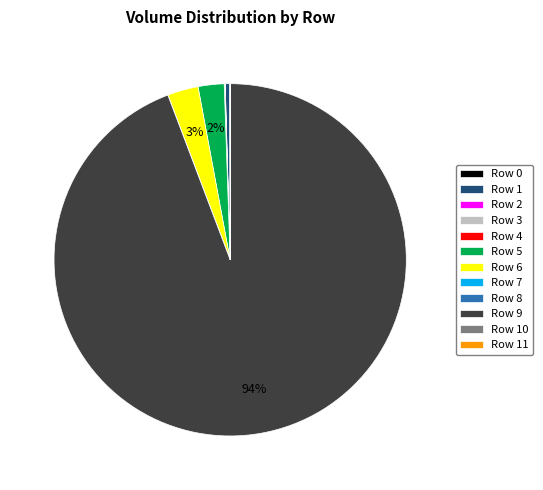

Which slice is the largest?

Row 9